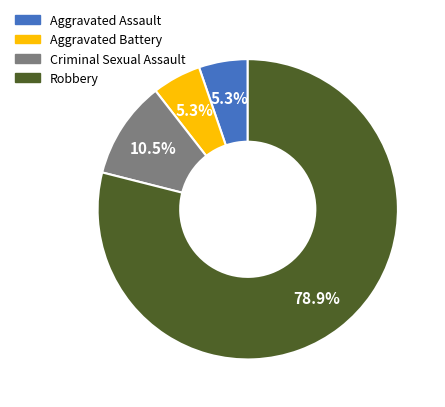

What is the total percentage of Aggravated Assault and Criminal Sexual Assault?

15.8%